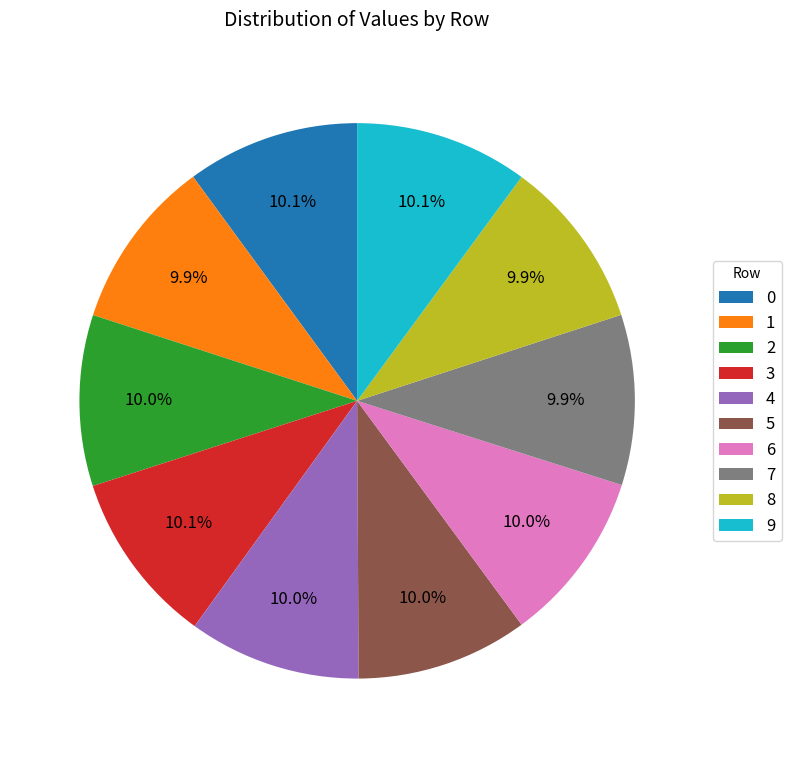

Does 7 represent more than half of the total?

No